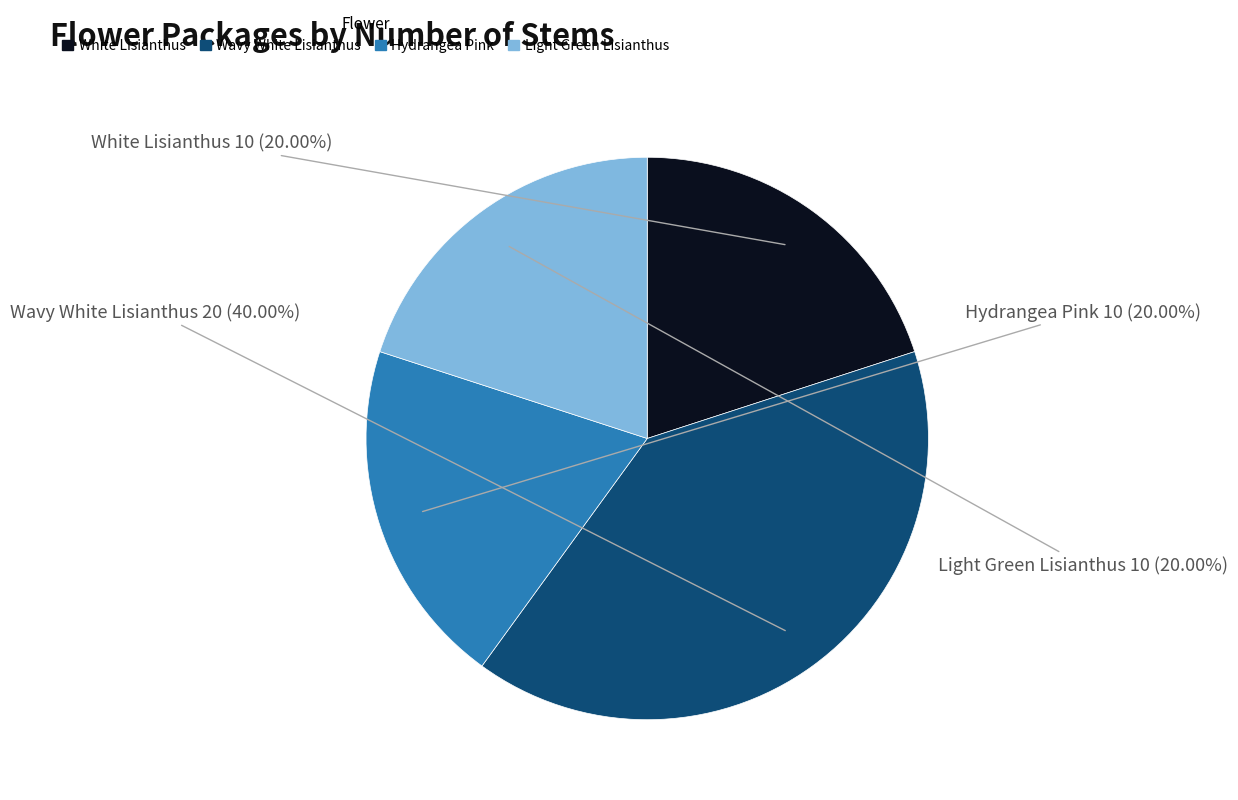

Is there any slice that represents more than half of the pie?

No